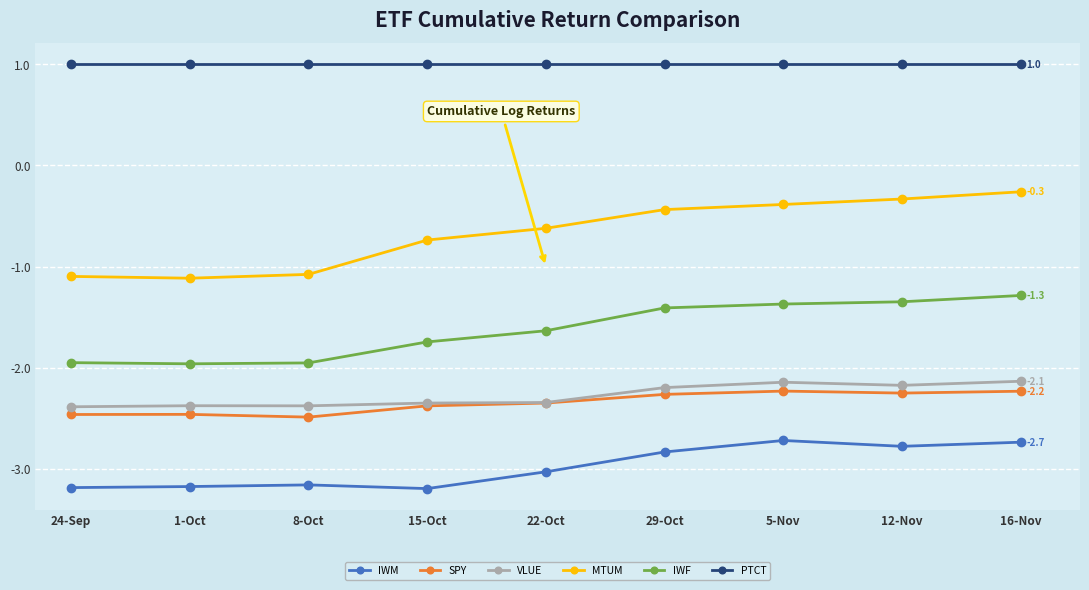

The VLUE series shows -3.0 at 16-Nov. True or false?

False